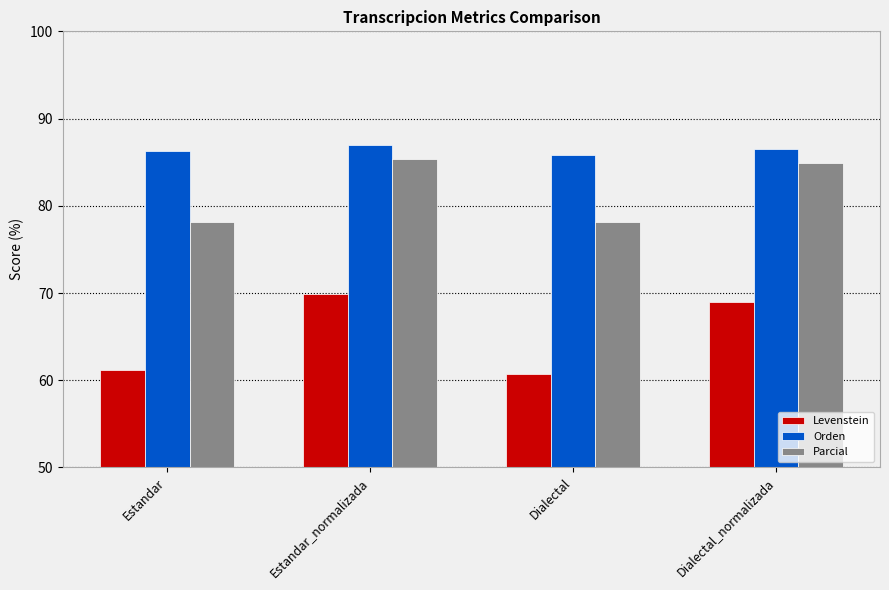

At which category is the sum across all series the highest?

Estandar_normalizada